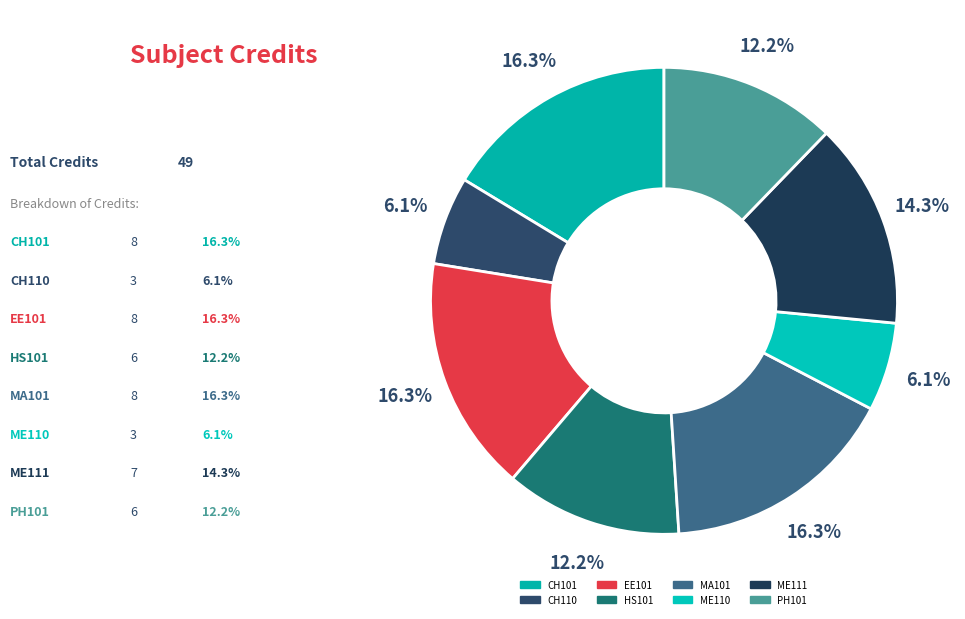

How many slices are in this pie chart?

8